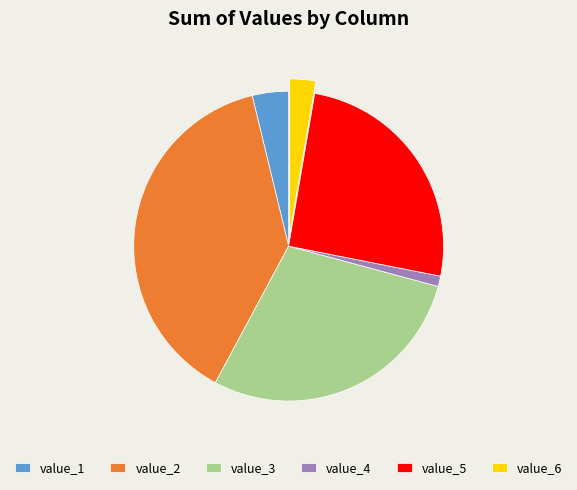

Rank the categories by value from lowest to highest.

value_4, value_6, value_1, value_5, value_3, value_2